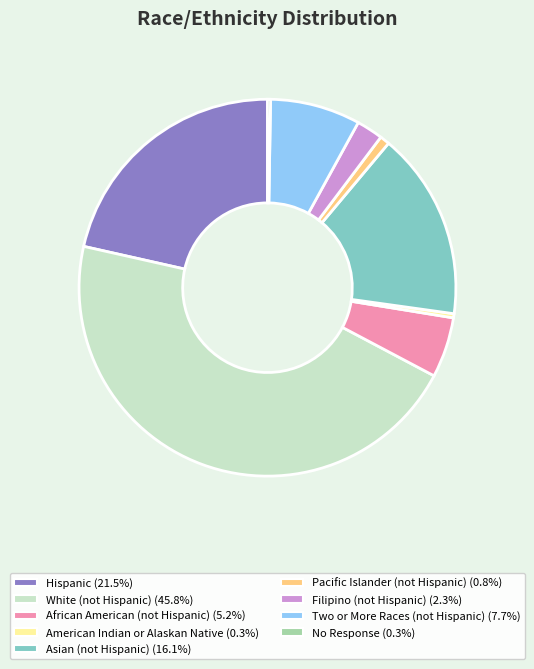

Do Two or More Races (not Hispanic) and African American (not Hispanic) together represent more than half of the pie?

No